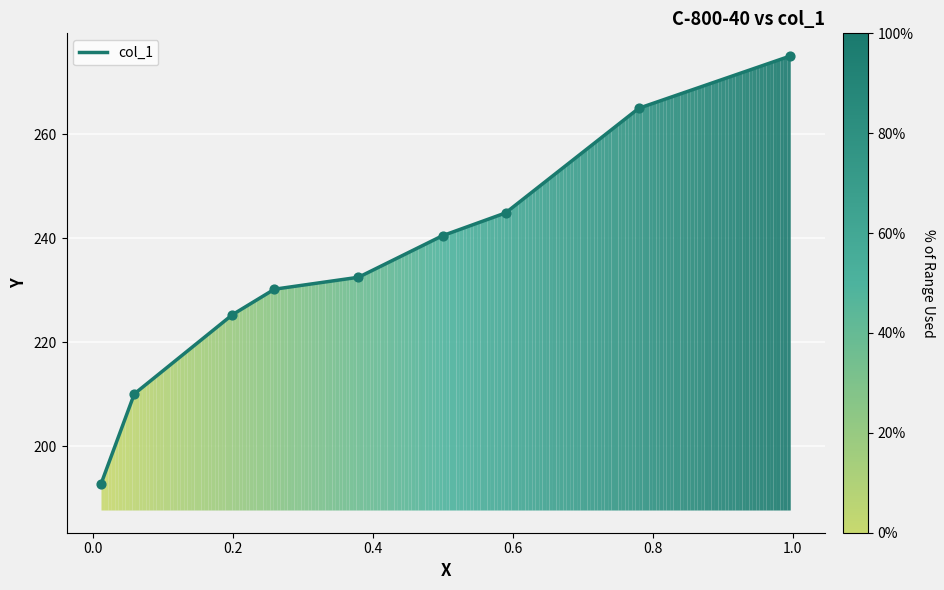

What is the difference between the maximum and minimum values?

82.3